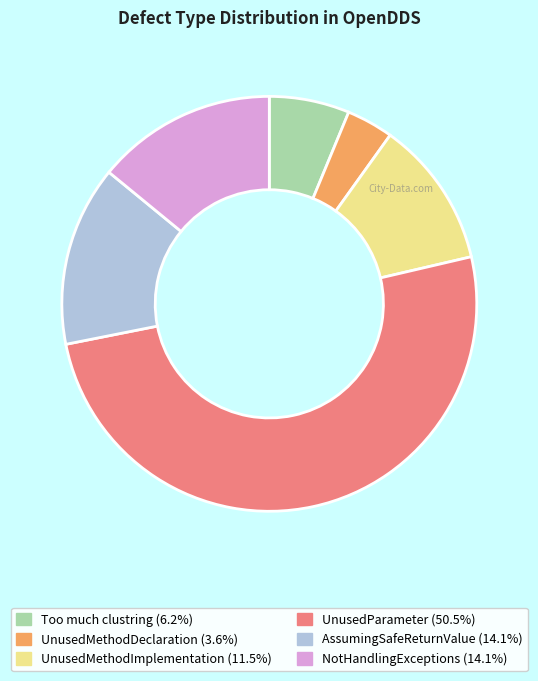

Is there any slice that represents more than half of the pie?

Yes